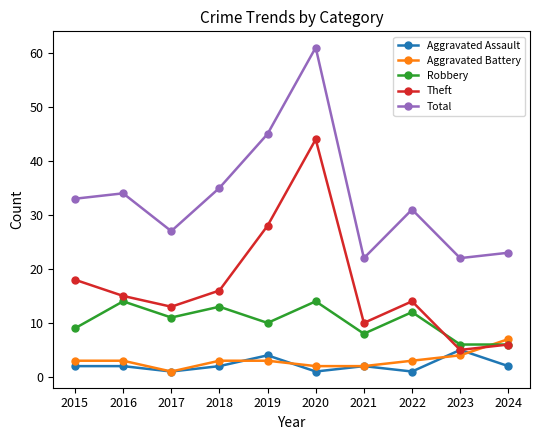

Which series has the largest total across all categories?

Total